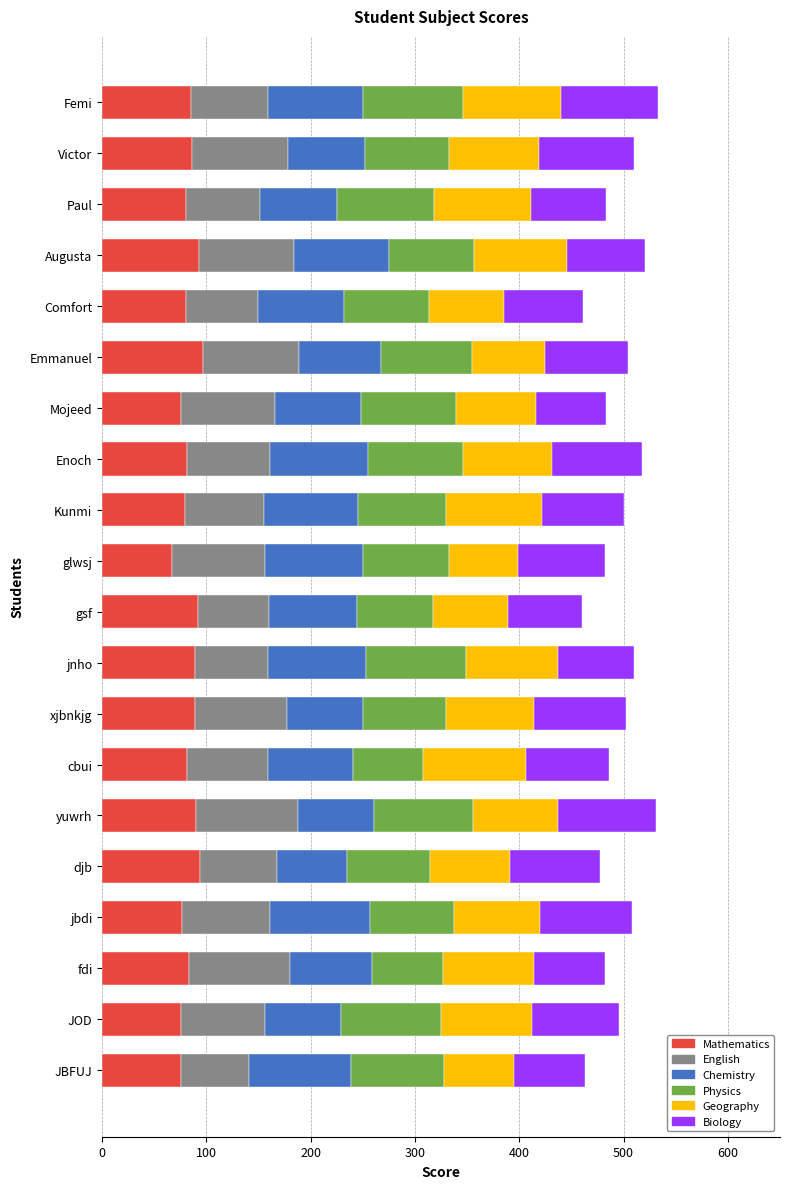

What is the minimum value for Mathematics?

67